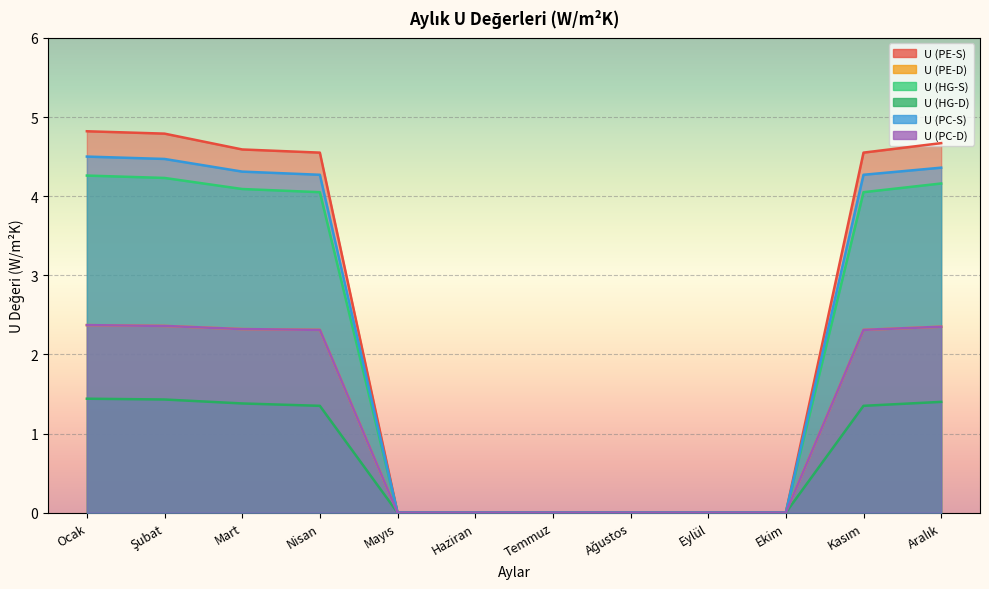

At Şubat, list the series in order from largest to smallest.

U (PE-S), U (PC-S), U (HG-S), U (PE-D), U (PC-D), U (HG-D)